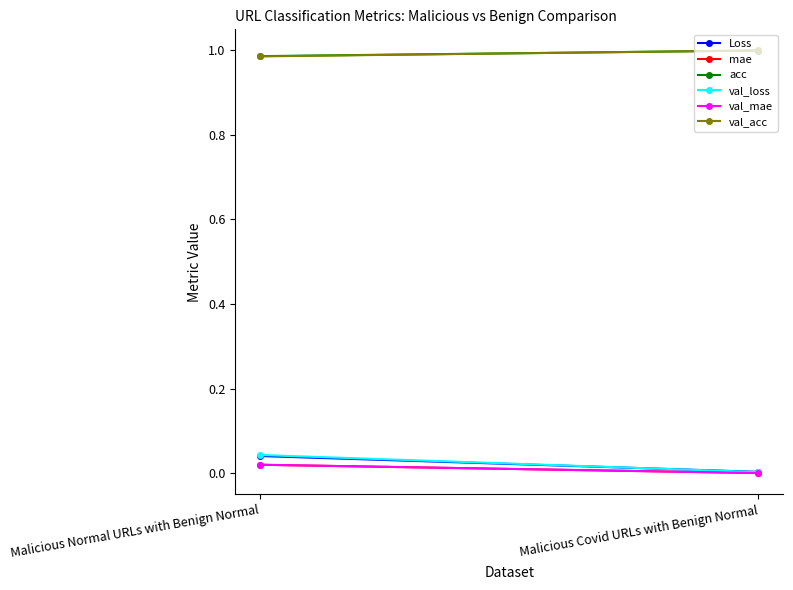

Reading left to right, list all the values displayed in this chart.

Loss: 0.0	0.0
mae: 0.0	0.0
acc: 1.0	1.0
val_loss: 0.0	0.0
val_mae: 0.0	0.0
val_acc: 1.0	1.0